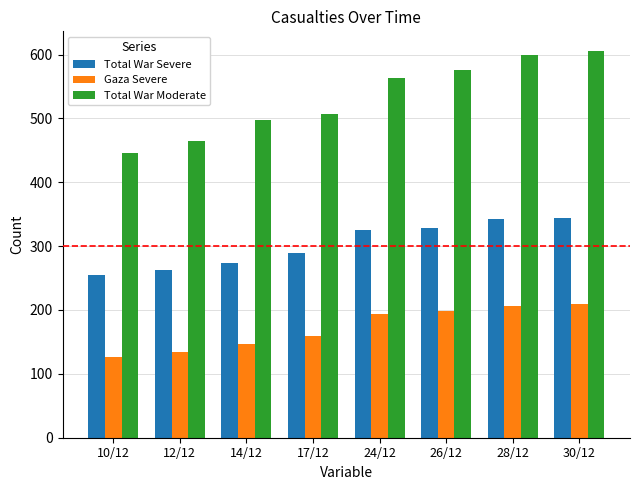

Is it true that Gaza Severe equals 167 at 10/12?

False